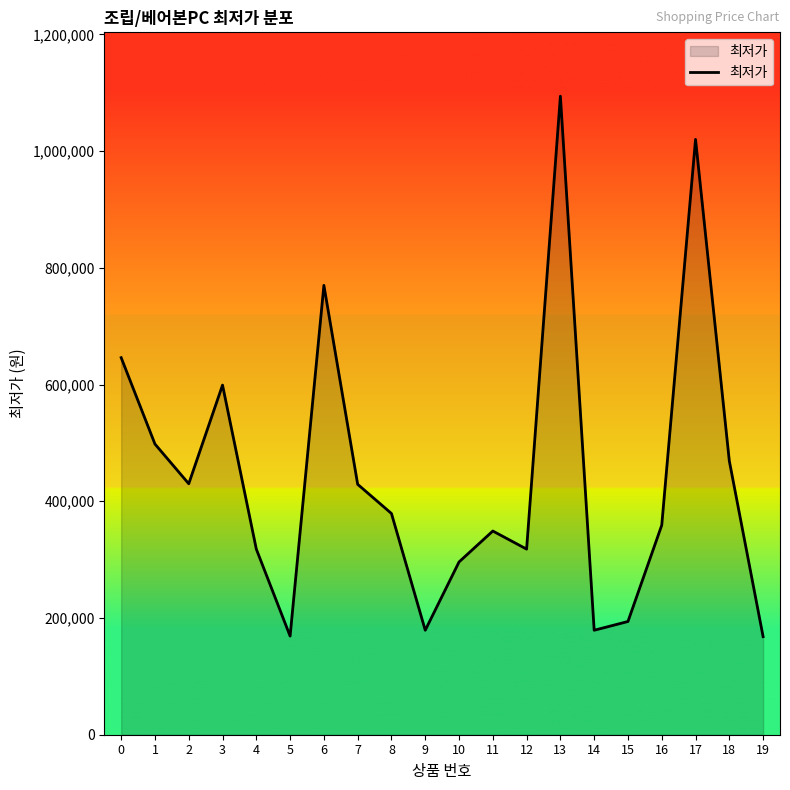

True or false: the data has more than 1 interior local peaks.

True